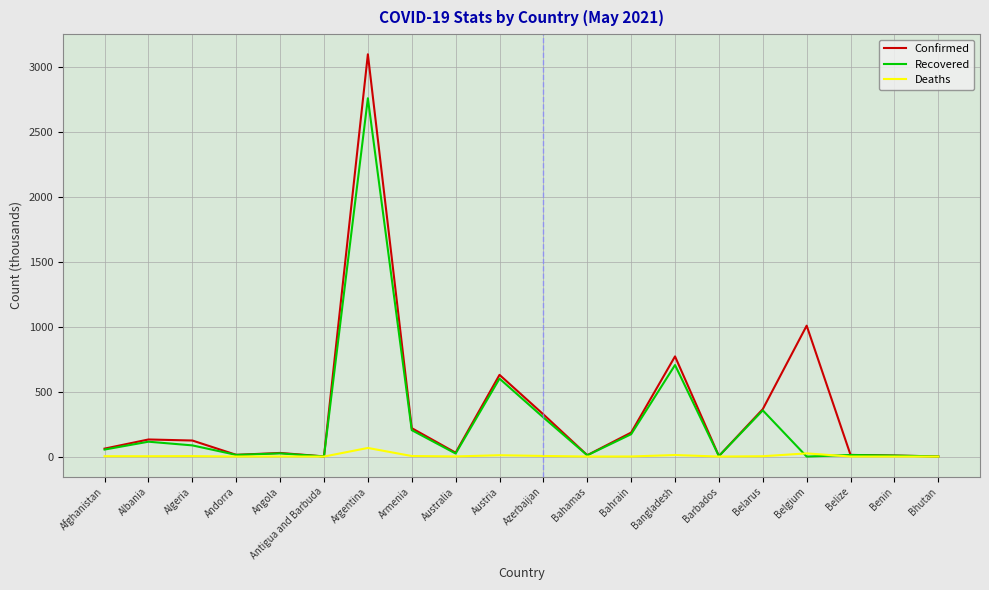

List the series in order of their peak value, highest first.

Confirmed, Recovered, Deaths